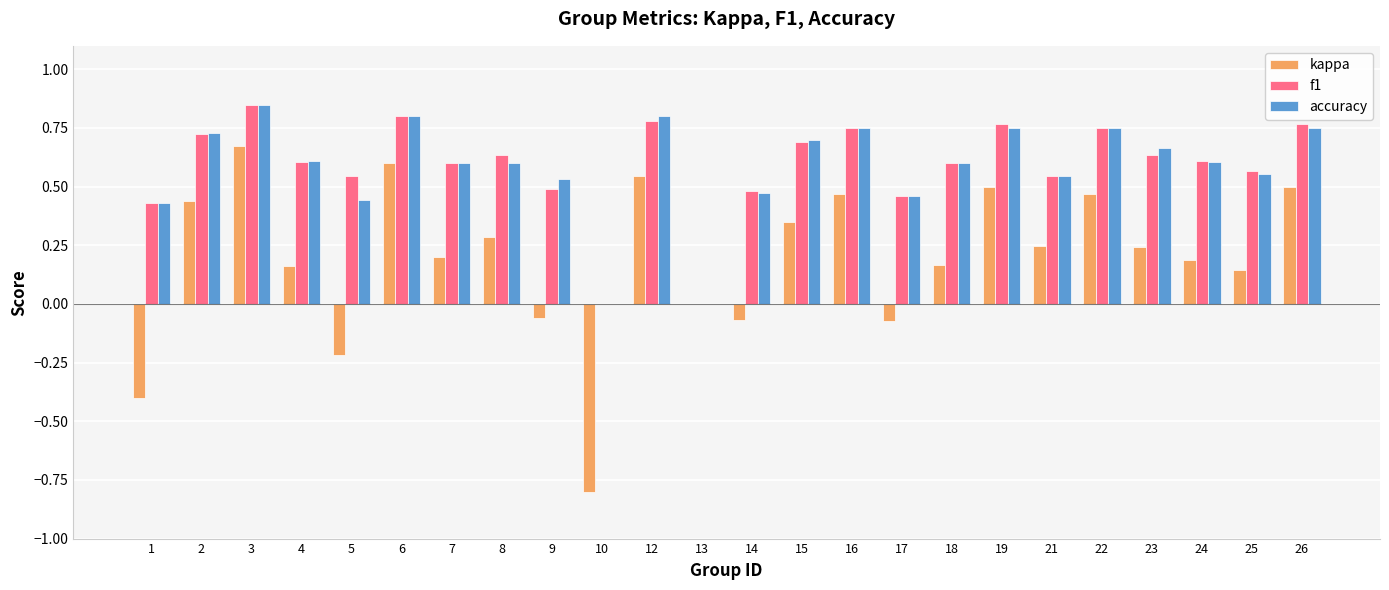

Which series changed the most between 17 and 24?

kappa